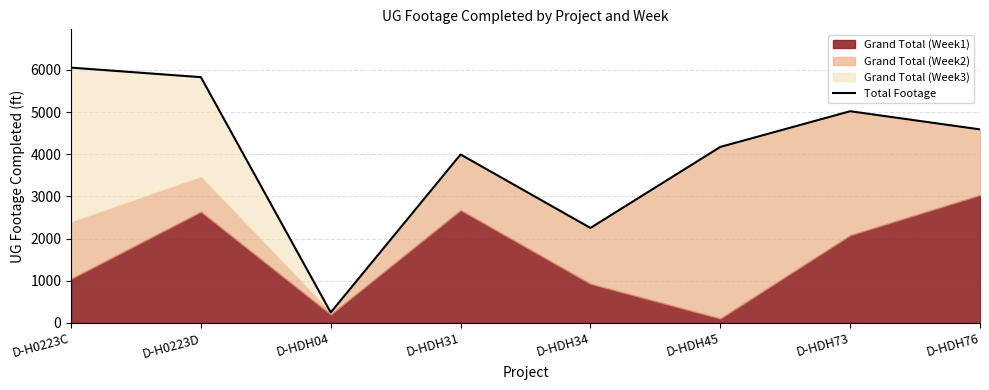

Reading left to right, what are all the values shown in this chart?

D-H0223C=6056	D-H0223D=5830	D-HDH04=249	D-HDH31=3996	D-HDH34=2253	D-HDH45=4175	D-HDH73=5022	D-HDH76=4591